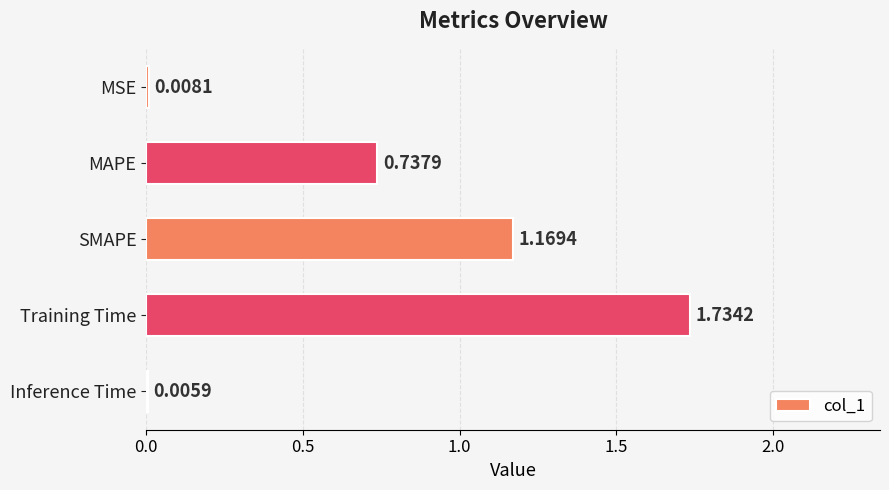

At which category does the chart reach its peak across all series?

Training Time